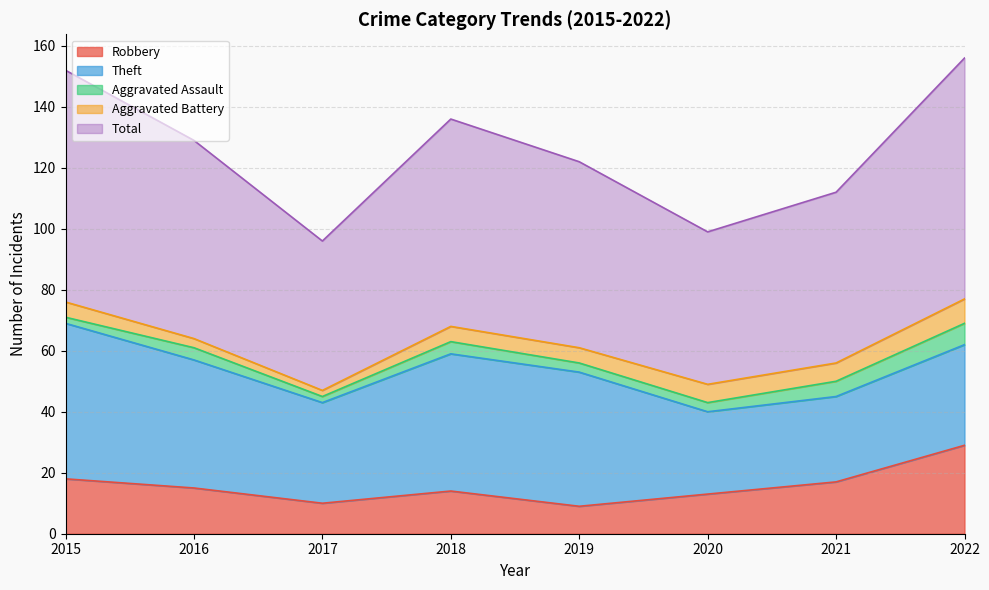

True or false: Robbery and Theft cross at least once.

False